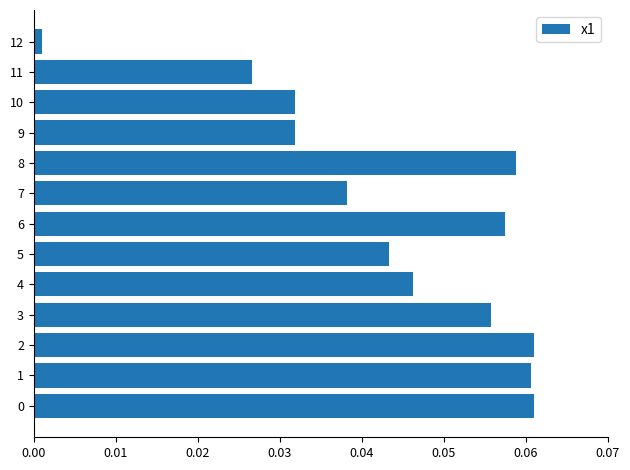

True or false: the data shows 0.0 at 8.

False